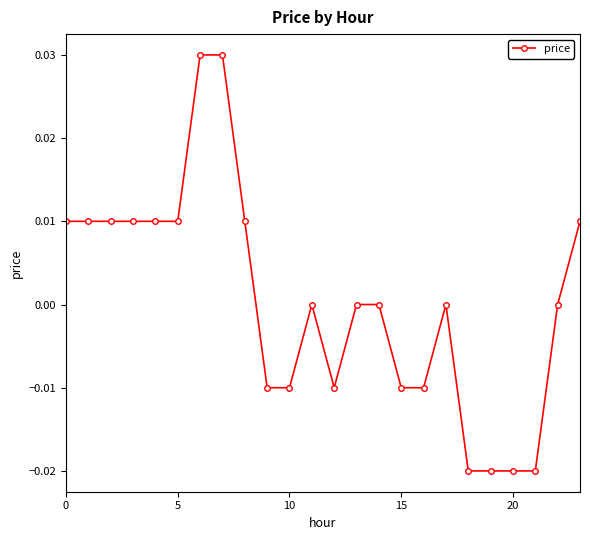

True or false: there are more than 1 points higher than both neighbors.

True